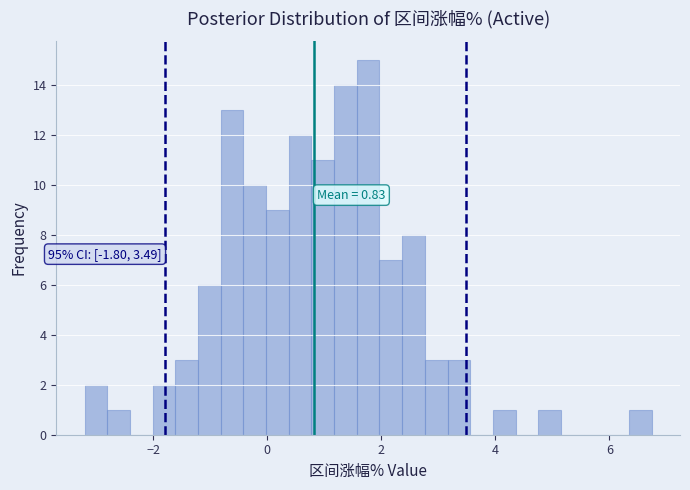

Around what value on the x-axis is the tallest bar? Give the approximate position of its centre, as read against the axis.

1.8